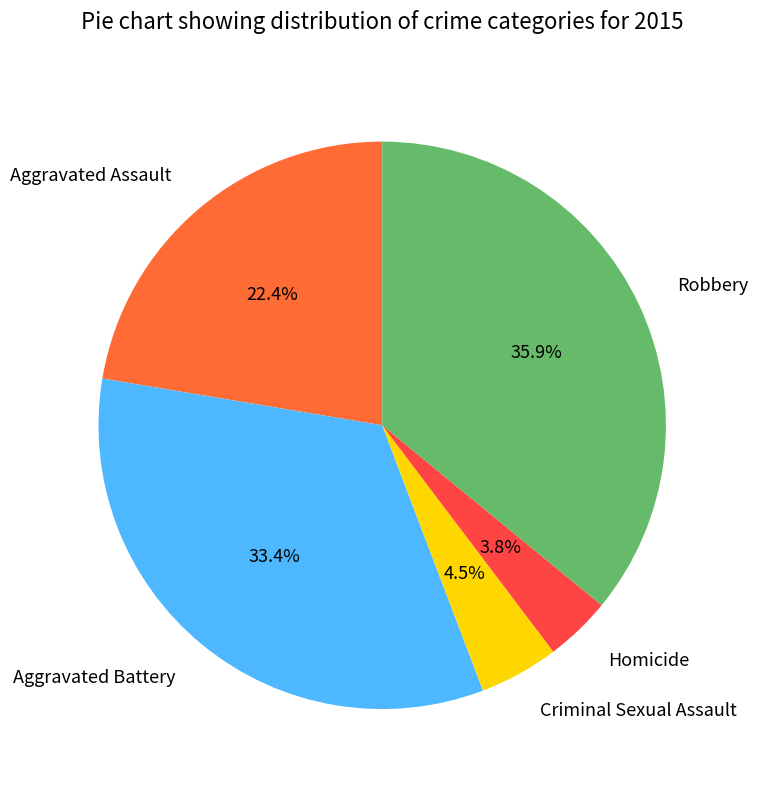

How many slices are in this pie chart?

5